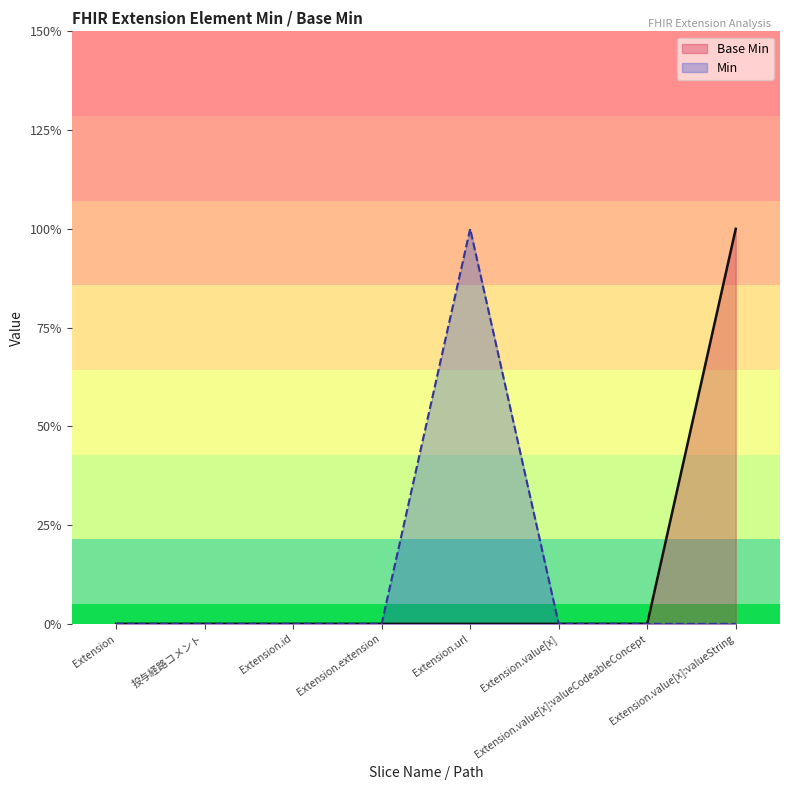

What is the label of the 5th point from the right?

Extension.extension